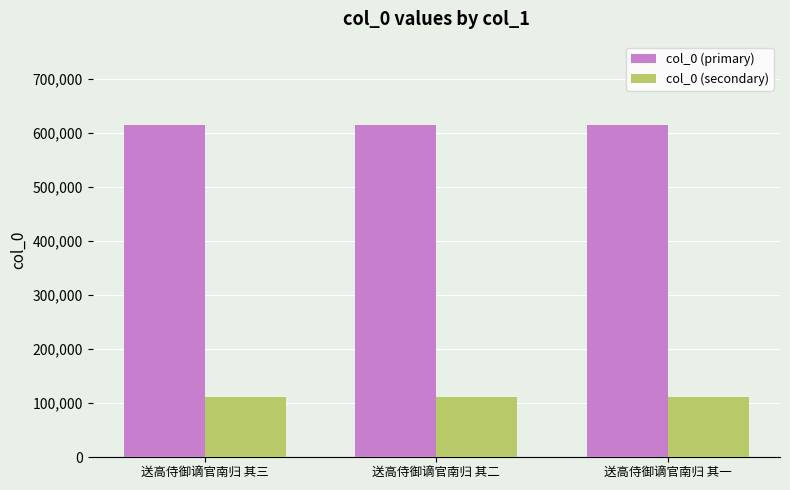

What is the label of the 3rd bar from the left?

送高侍御谪官南归 其一